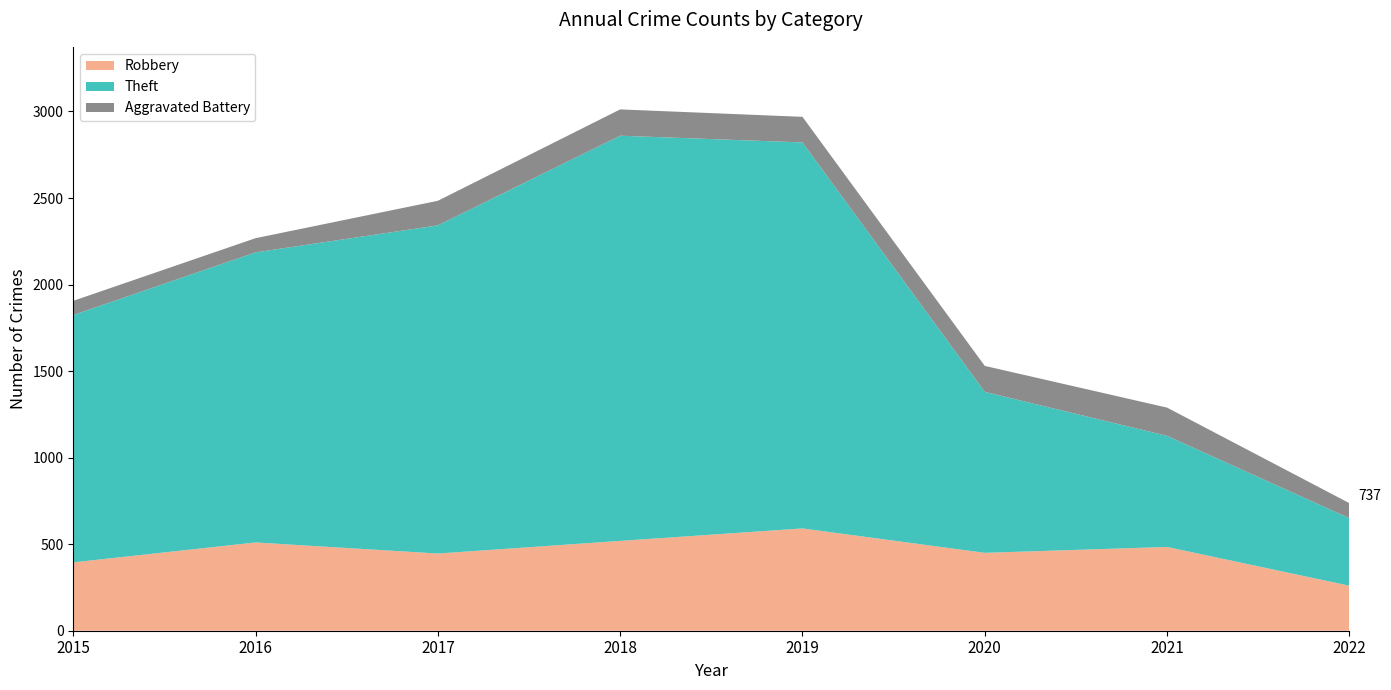

Reading left to right, transcribe all the data shown in this chart.

Robbery: 395	510	446	519	591	450	484	260
Theft: 1429	1676	1896	2341	2230	930	642	390
Aggravated Battery: 82	82	142	152	148	150	163	87